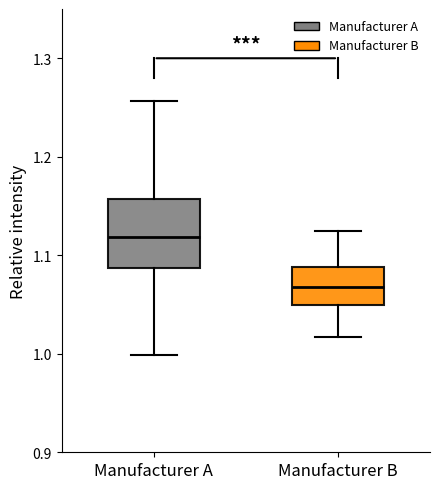

Where is the upper edge of the box for Manufacturer B on the y-axis? The values are not printed on the chart, so give them approximately, as read against the axis.

1.09